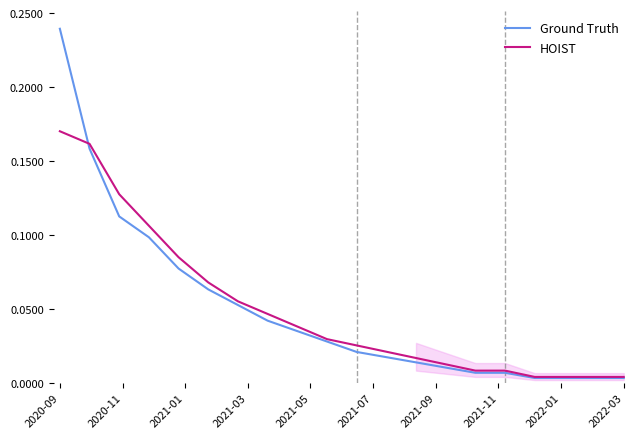

Which category has the highest value in the HOIST series?

2020-09